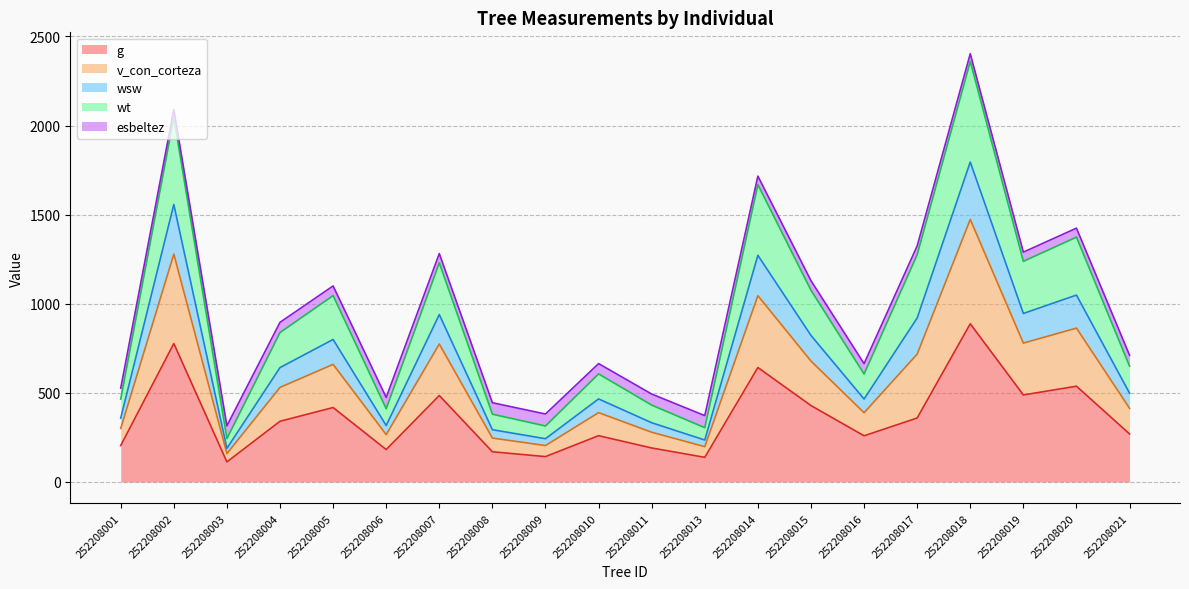

The value of g at 252208016 is 147.3. True or false?

False